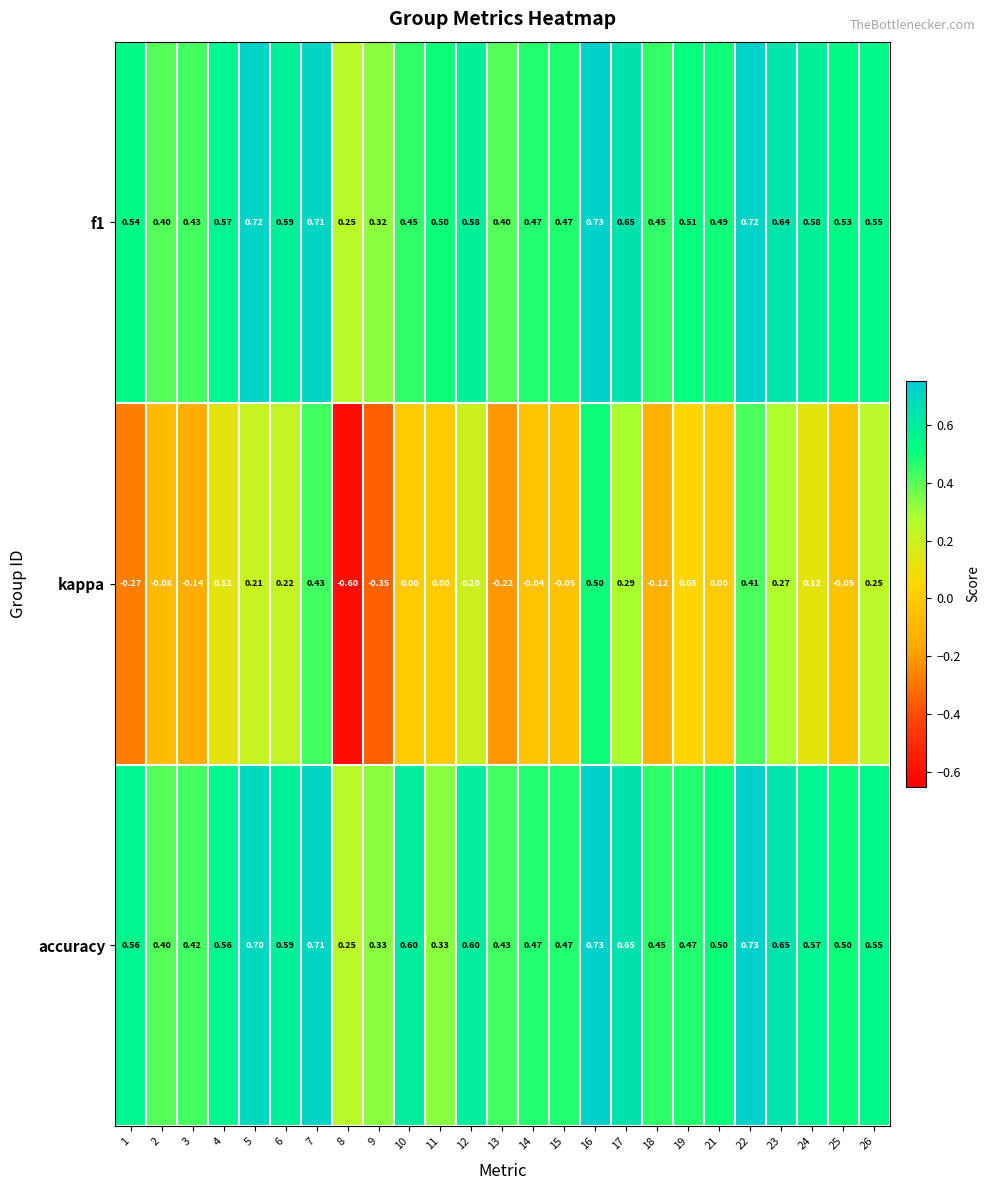

Which series has the widest spread of values?

kappa